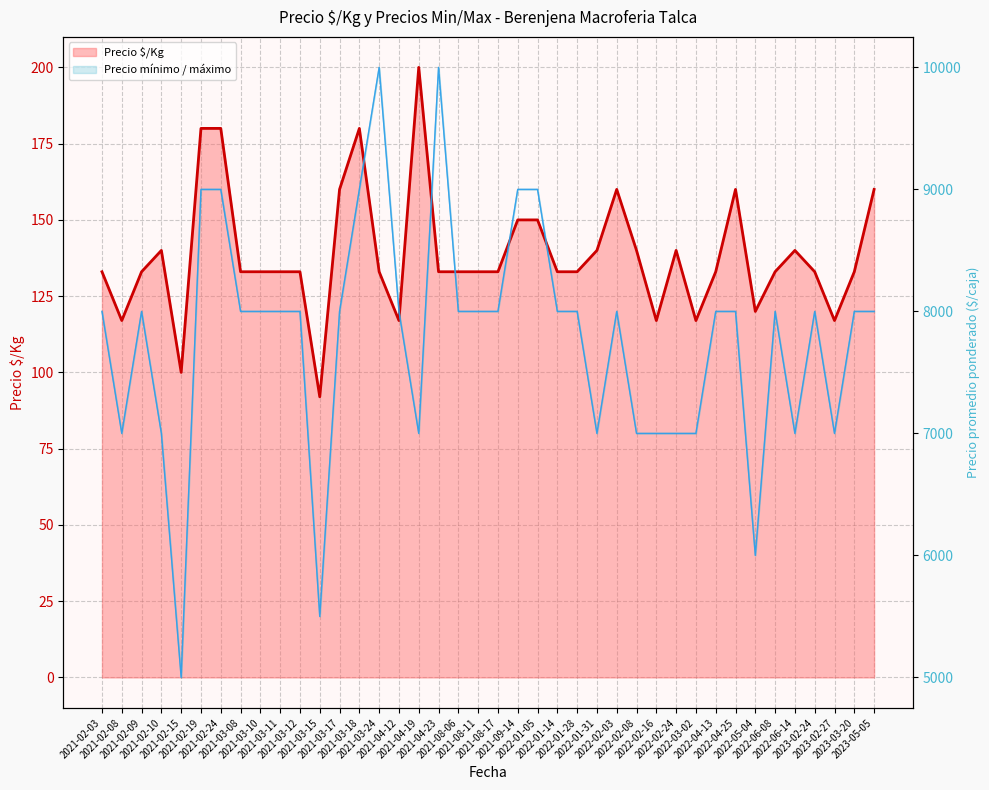

Rank the categories by Precio $/Kg value from lowest to highest.

2021-03-15, 2021-02-15, 2021-02-08, 2021-04-12, 2022-02-16, 2022-03-02, 2023-02-27, 2022-05-04, 2021-02-03, 2021-02-09, 2021-03-08, 2021-03-10, 2021-03-11, 2021-03-12, 2021-03-24, 2021-04-23, 2021-08-06, 2021-08-11, 2021-08-17, 2022-01-14, 2022-01-28, 2022-04-13, 2022-06-08, 2023-02-24, 2023-03-20, 2021-02-10, 2022-01-31, 2022-02-08, 2022-02-24, 2022-06-14, 2021-09-14, 2022-01-05, 2021-03-17, 2022-02-03, 2022-04-25, 2023-05-05, 2021-02-19, 2021-02-24, 2021-03-18, 2021-04-19